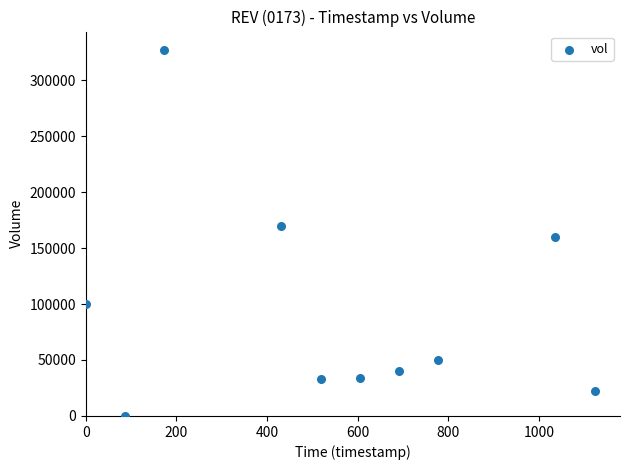

What is the range of Y values (max minus min)?

327000